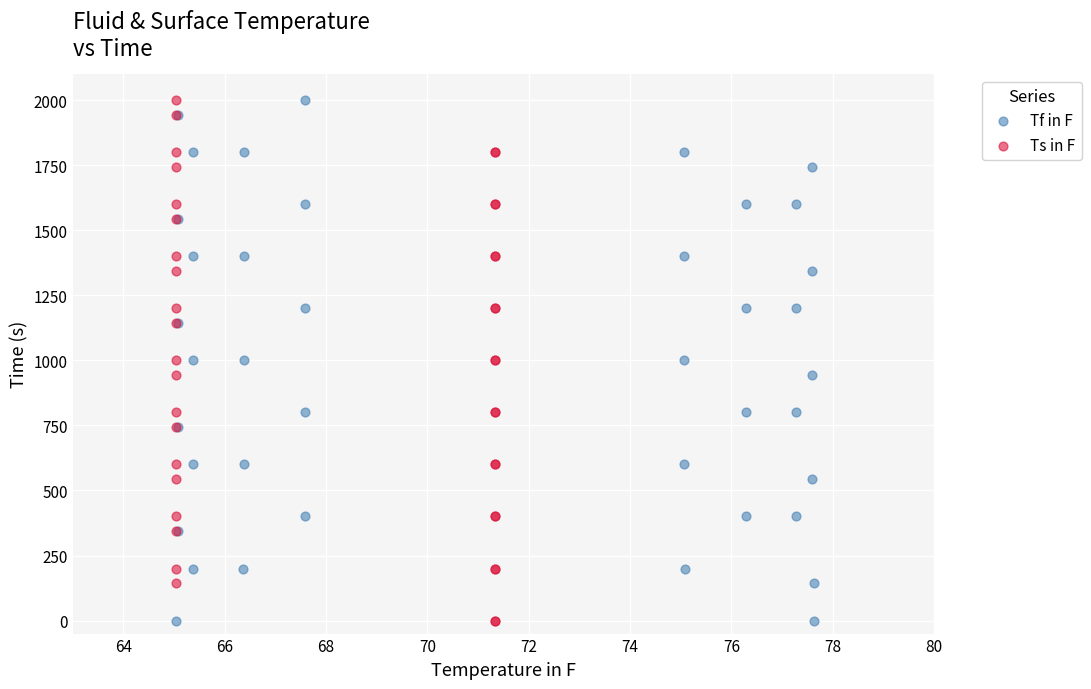

What are all the series names shown in the legend?

Tf in F, Ts in F